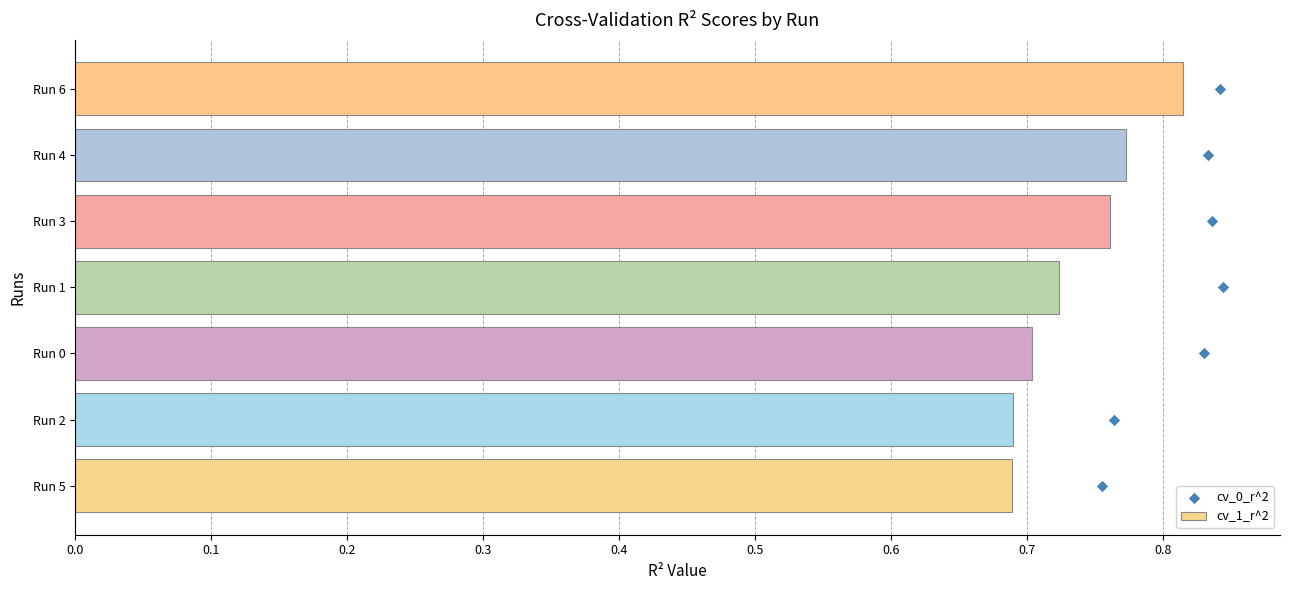

What is the sum of the cv_1_r^2 values at Run 5 and Run 6?

1.5